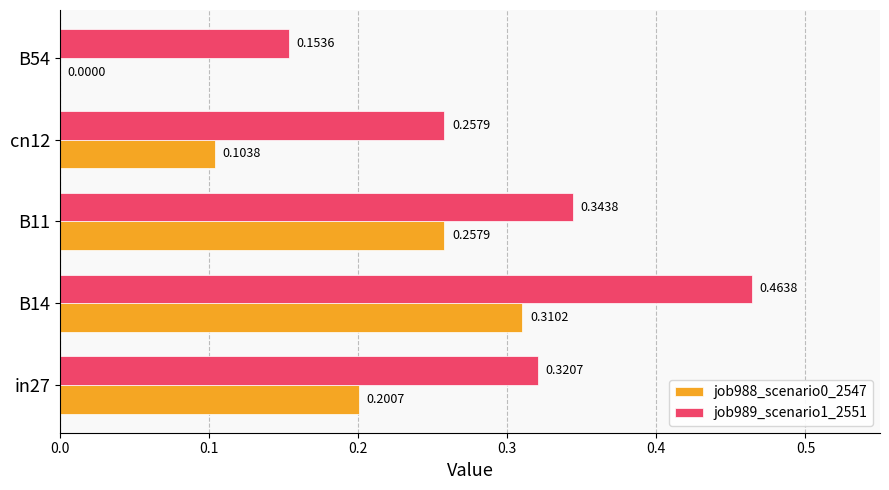

Between B11 and cn12, which series saw the biggest shift?

job988_scenario0_2547